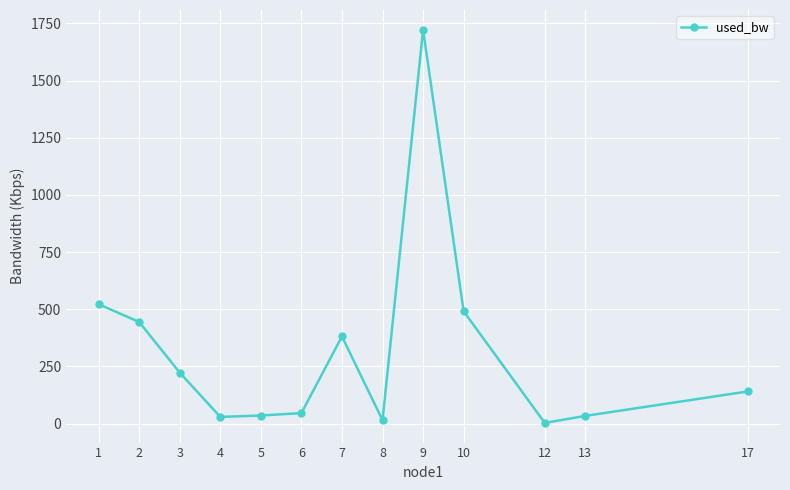

What is the value of the 7th point from the left?

381.0